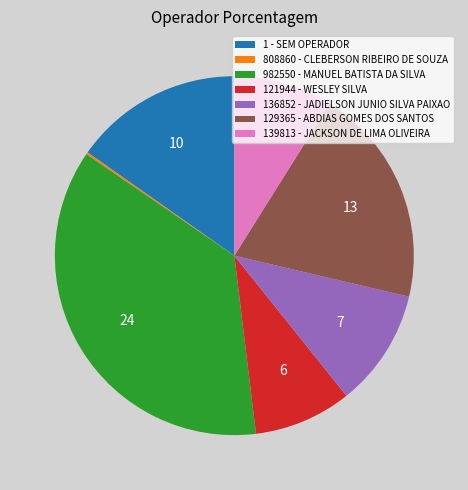

Between 121944 - WESLEY SILVA and 1 - SEM OPERADOR, which is larger?

1 - SEM OPERADOR